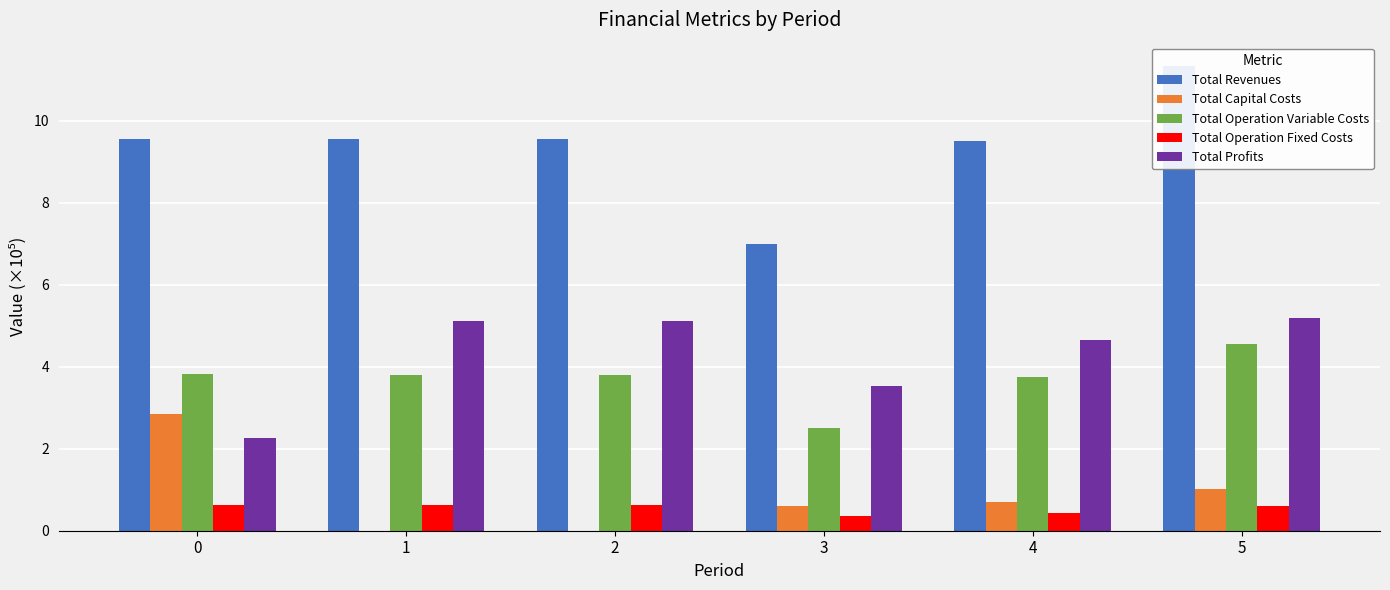

List the series in order of their peak value, lowest first.

Total Operation Fixed Costs, Total Capital Costs, Total Operation Variable Costs, Total Profits, Total Revenues